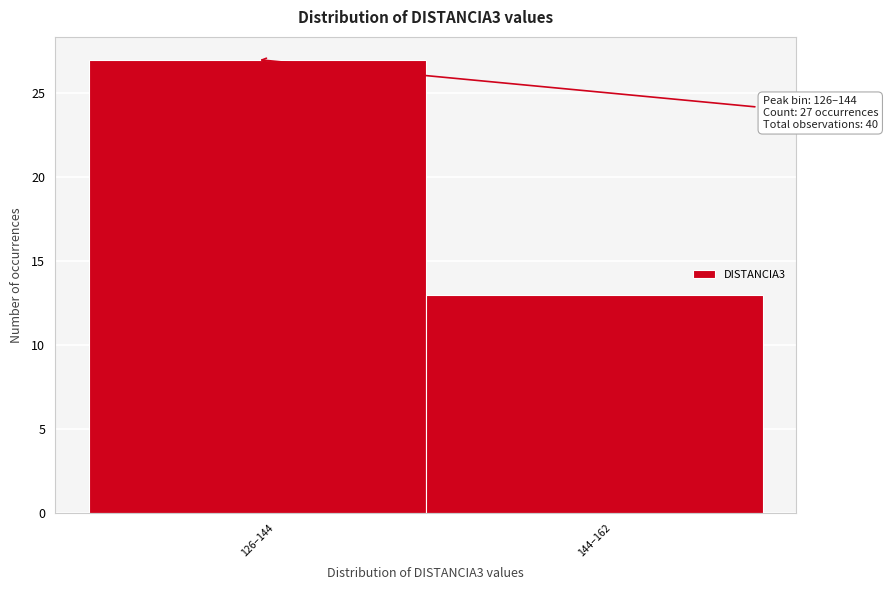

Reading right to left, what are all the values shown in this chart?

13	27